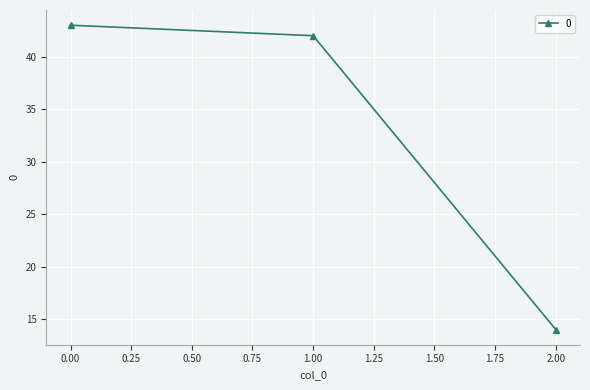

How many lines are shown in the chart?

1